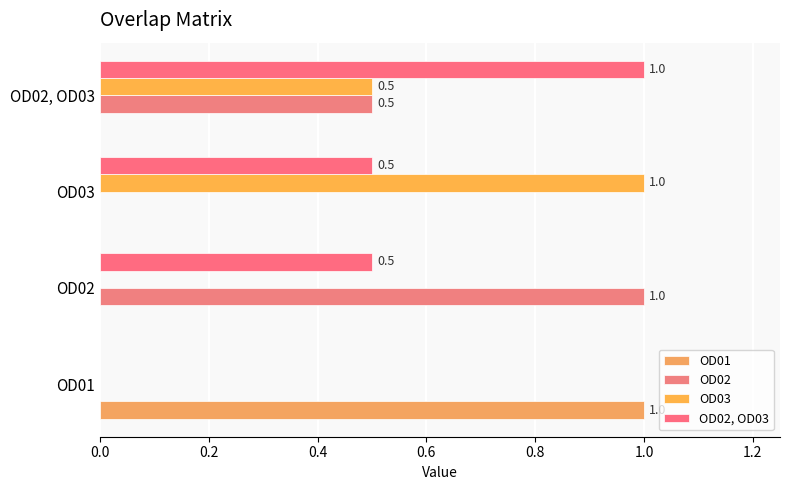

Count the number of data series in this chart.

4